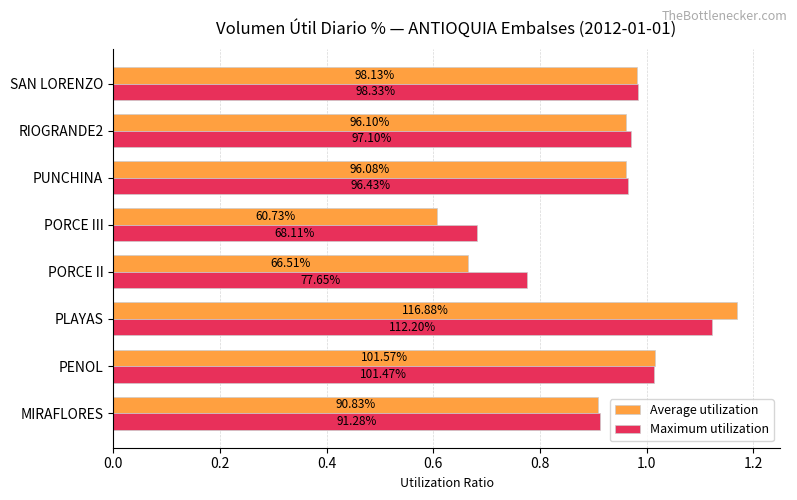

What is the difference between the maximum and minimum values in the Average utilization series?

0.6